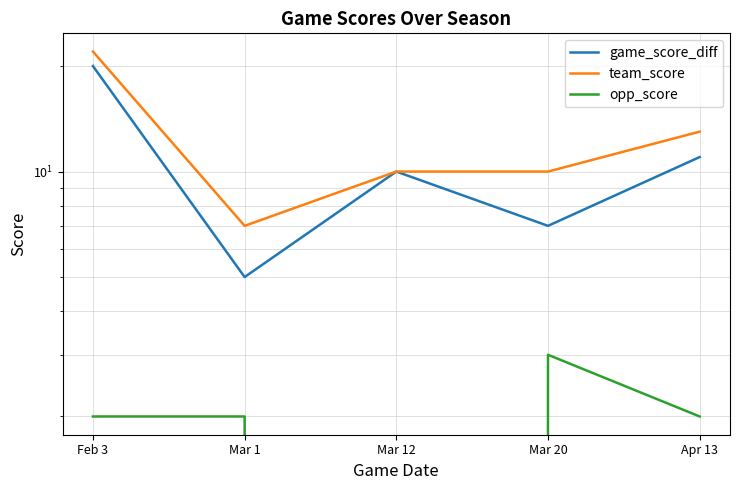

At which label does game_score_diff first exceed 10?

Feb 3